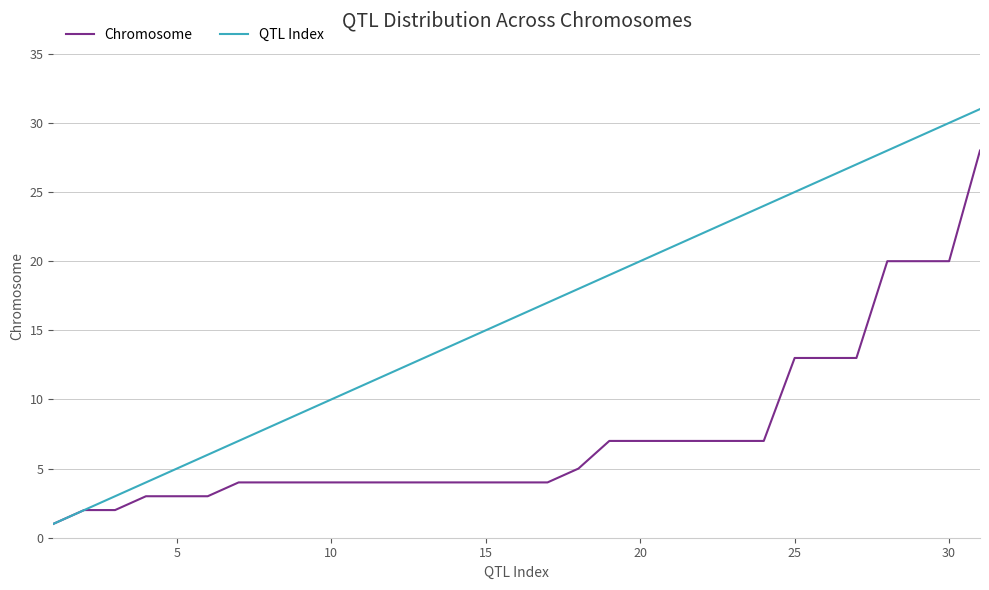

Rank the series by their maximum value, from lowest to highest.

Chromosome, QTL Index